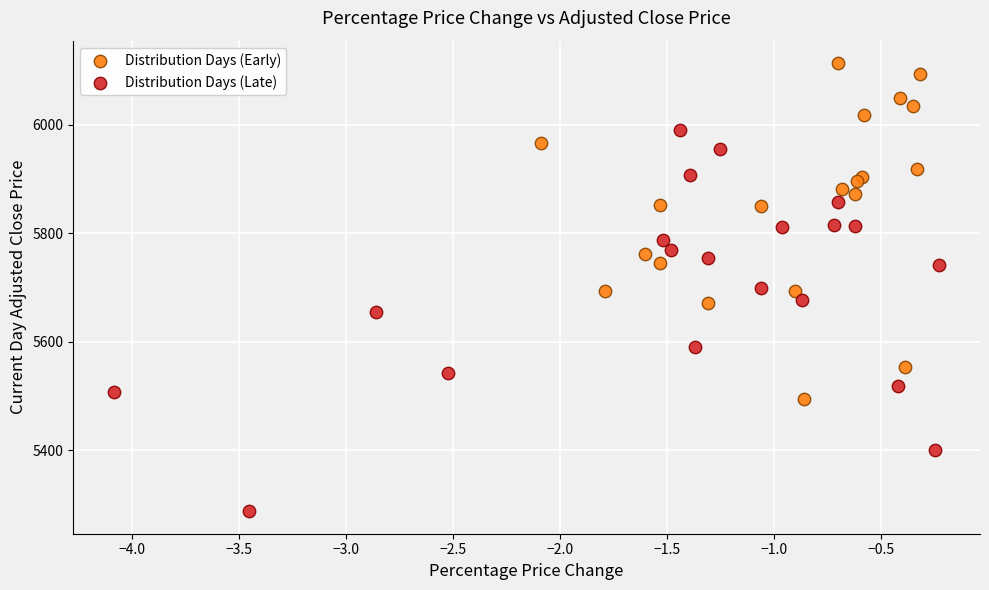

Which series has the widest spread of Y values?

Distribution Days (Late)